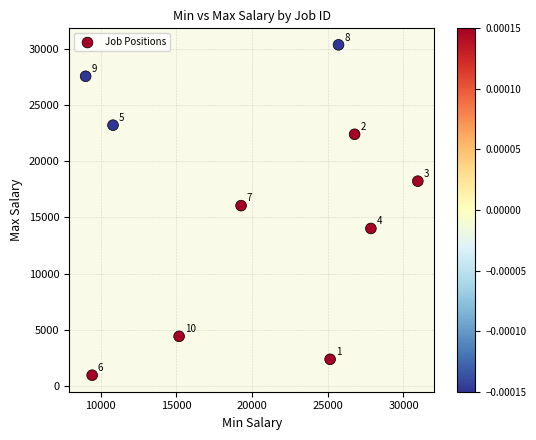

What is the average X value?

20015